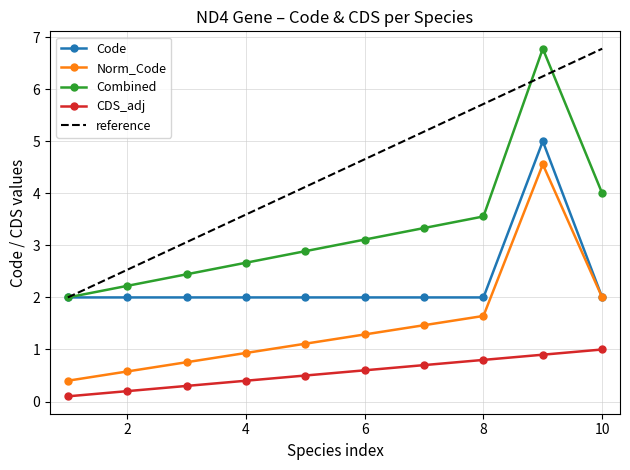

Which series has the largest total across all categories?

reference